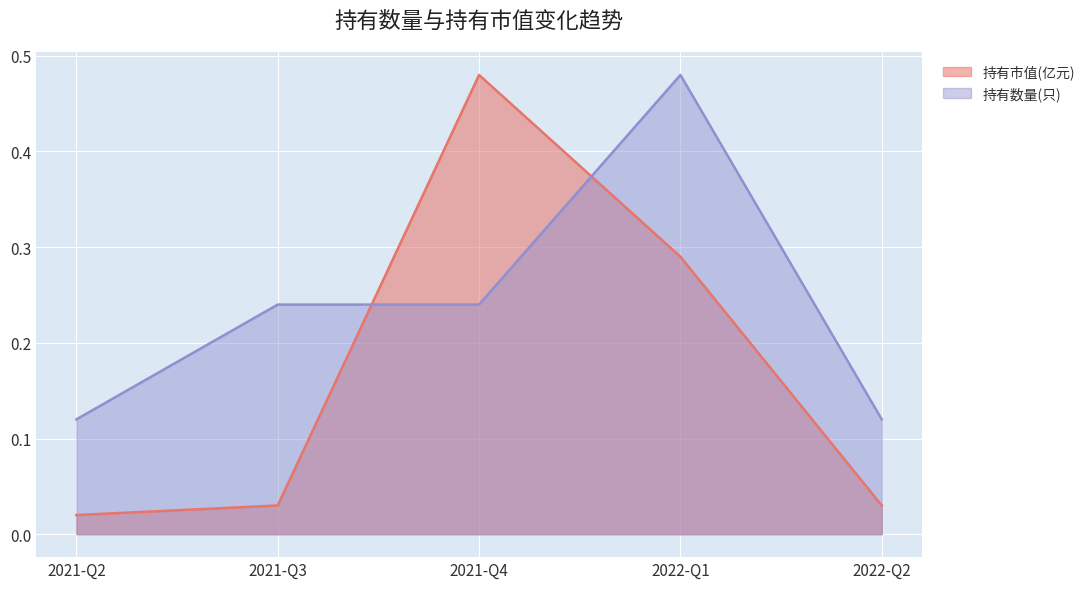

Is the value of 持有市值(亿元) at 2022-Q2 greater than the value of 持有数量(只) at 2021-Q3?

No